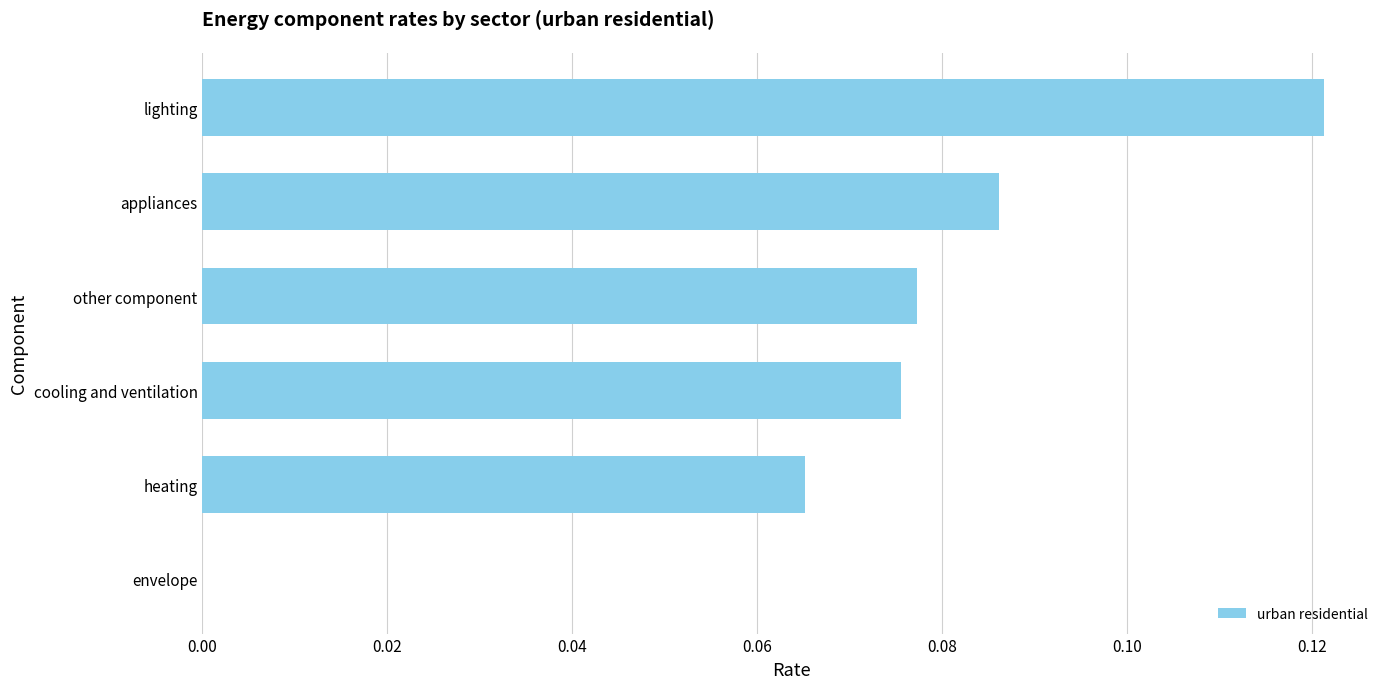

Are the bars horizontal?

Yes